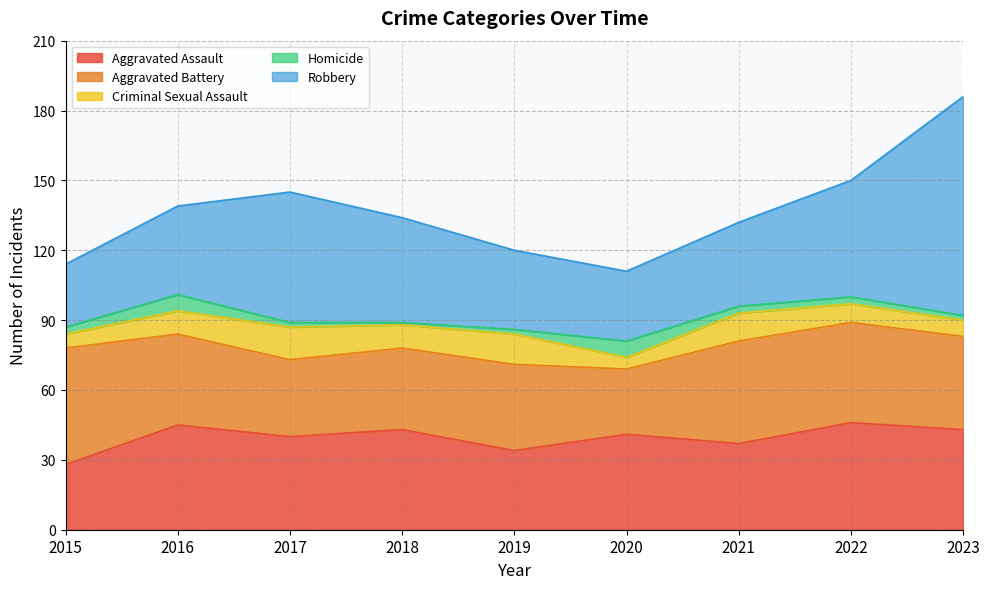

How many categories are shown in the chart?

9